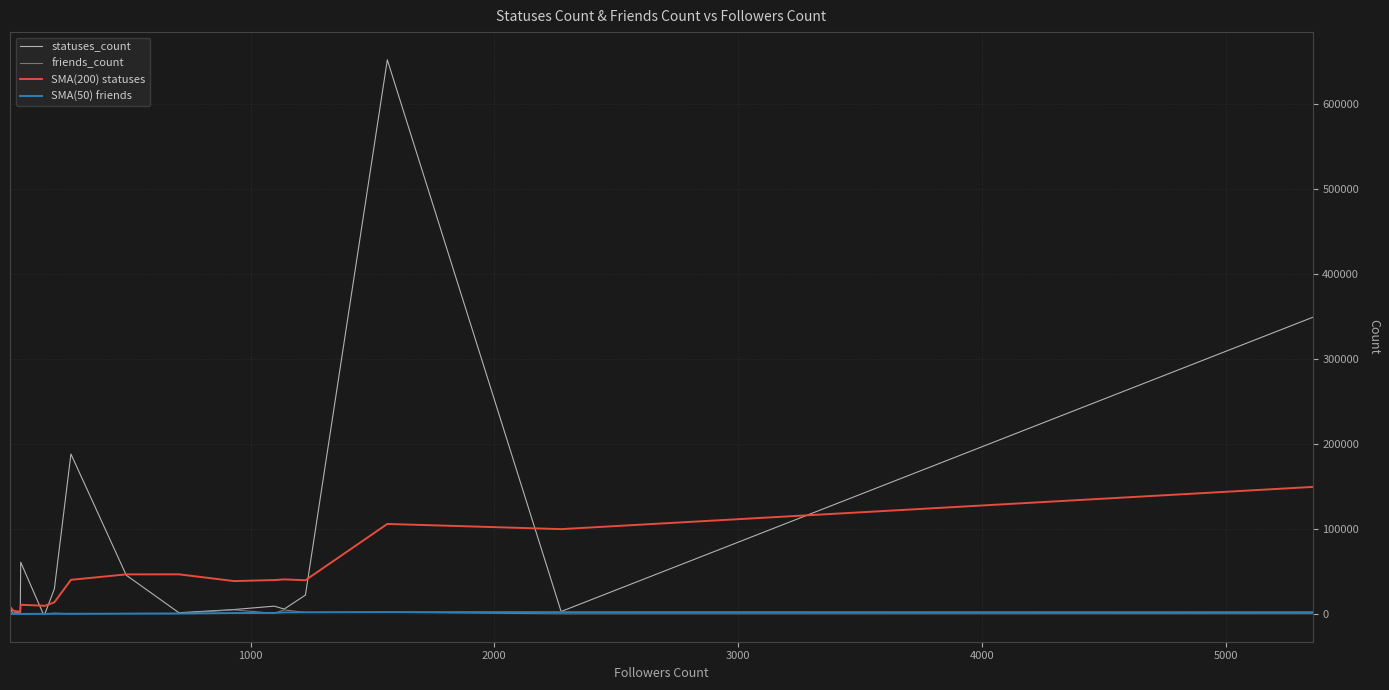

Is this an area chart (filled region under the line)?

No